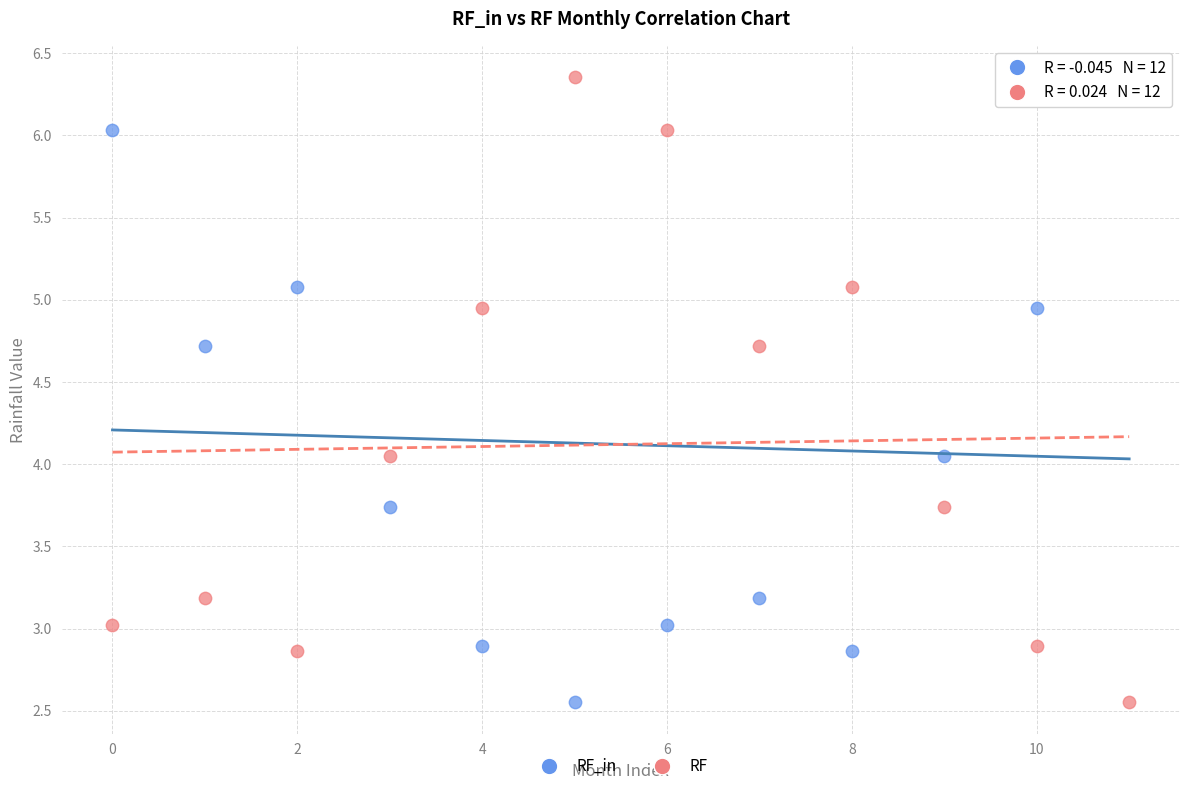

Across all data points, what is the range of Y values (max minus min)?

3.8